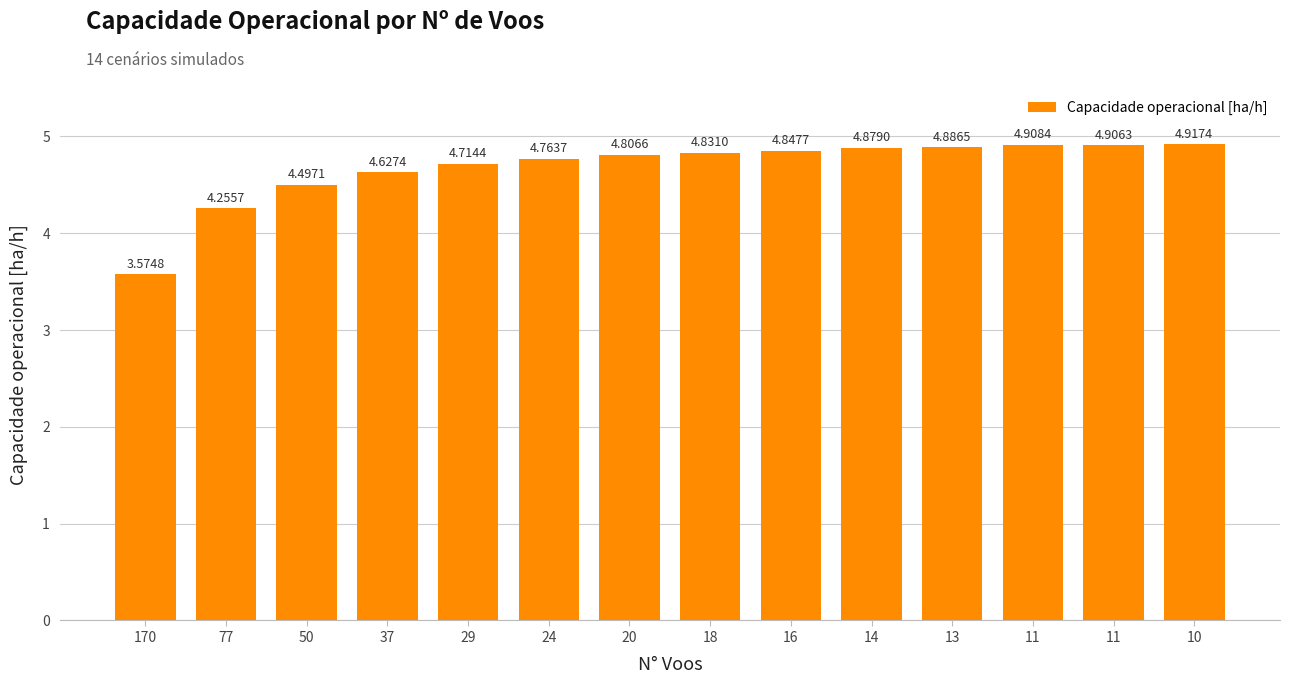

The value at 11 is 2.4. True or false?

False